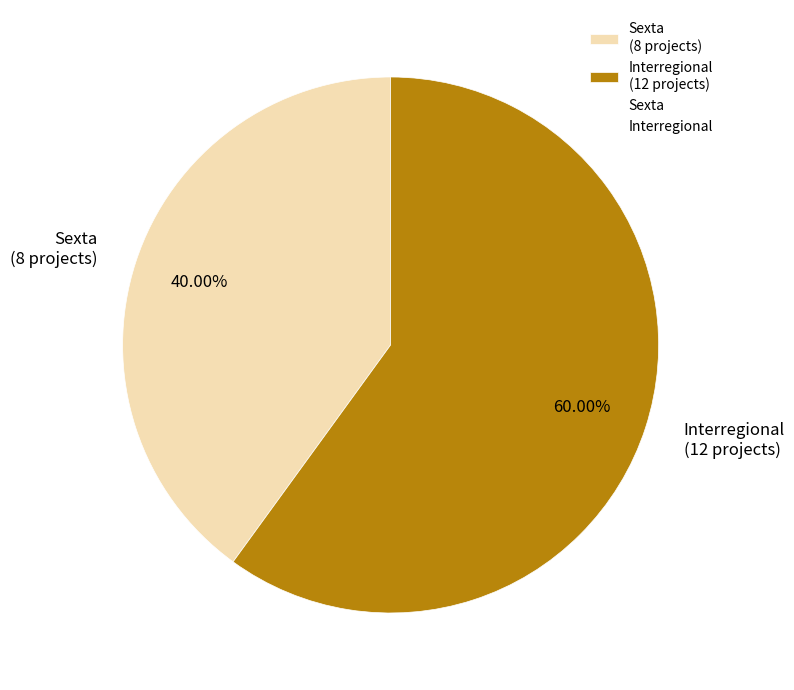

To the nearest percent, what is the average slice percentage?

50%